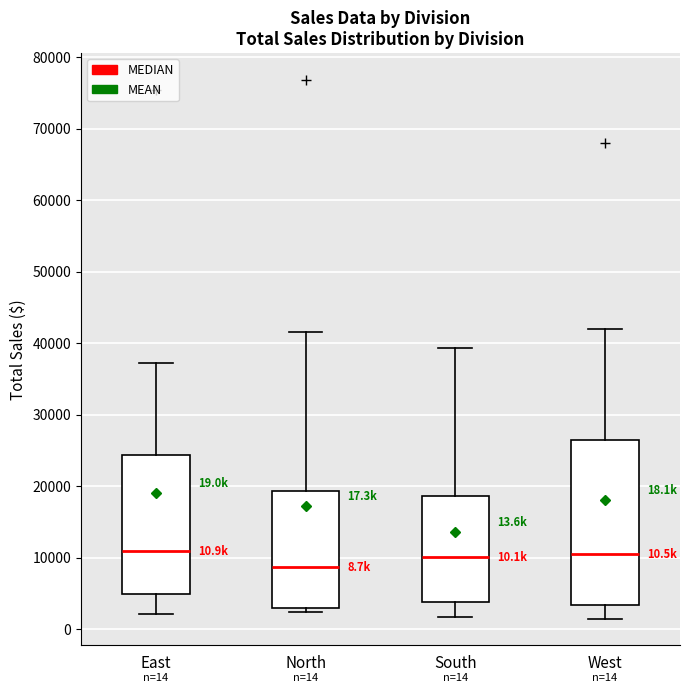

Which box is the tallest, from its lower edge to its upper edge?

West